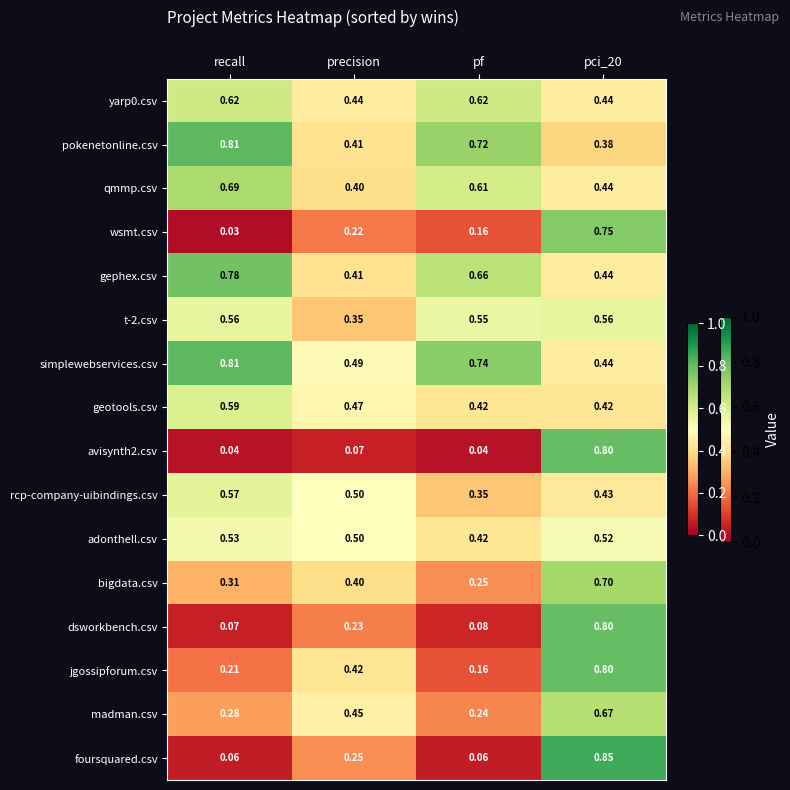

What is the spread (max minus min) of values at precision?

0.4